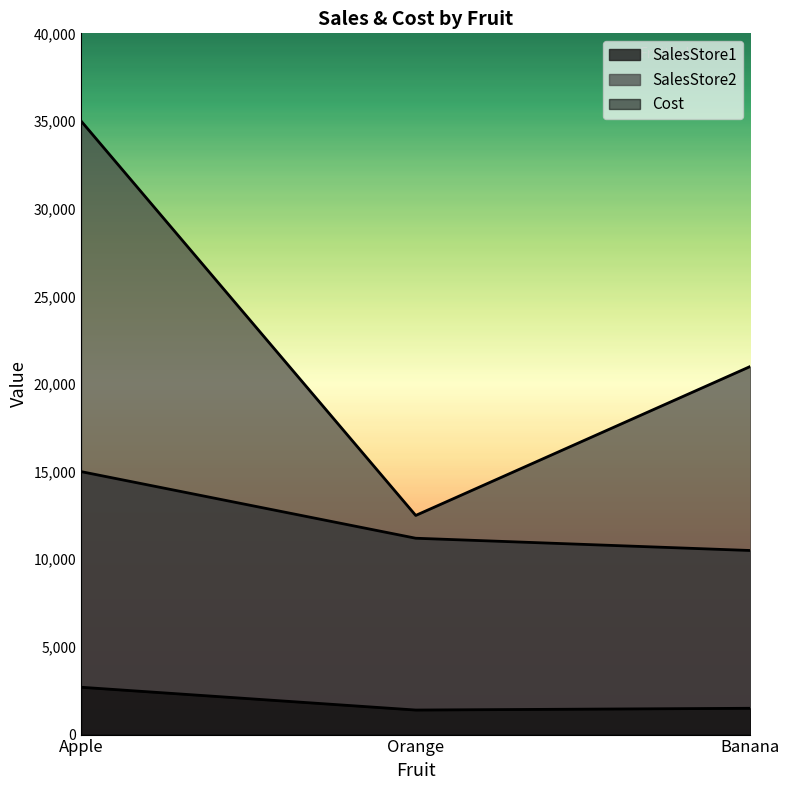

How many data points in SalesStore1 are less than 11200?

1